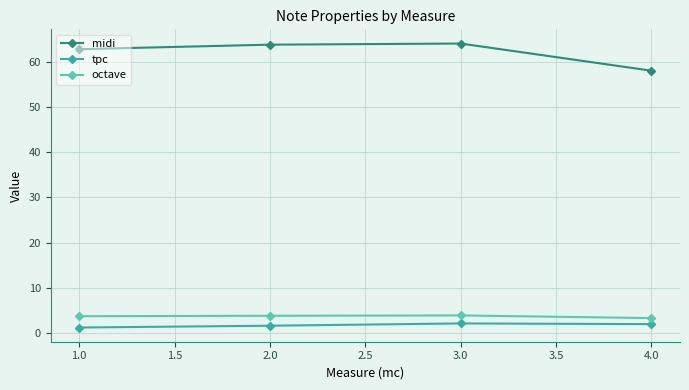

What is the label of the 3rd point from the left?

3.0